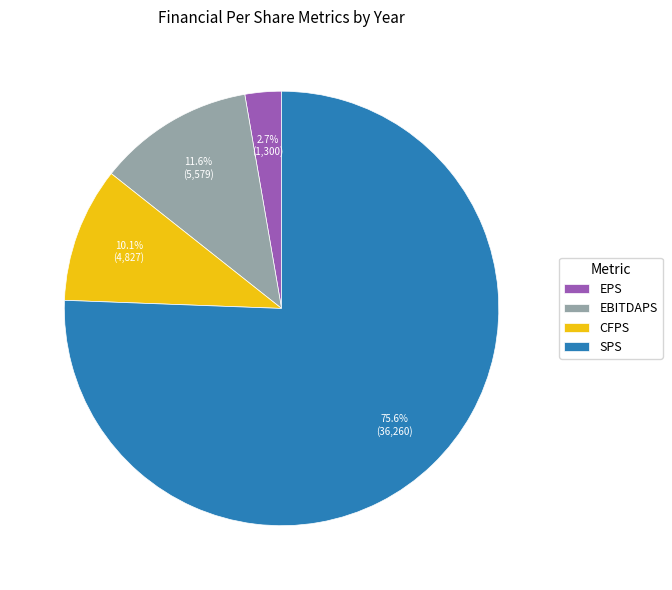

Between CFPS and EBITDAPS, which is larger?

EBITDAPS